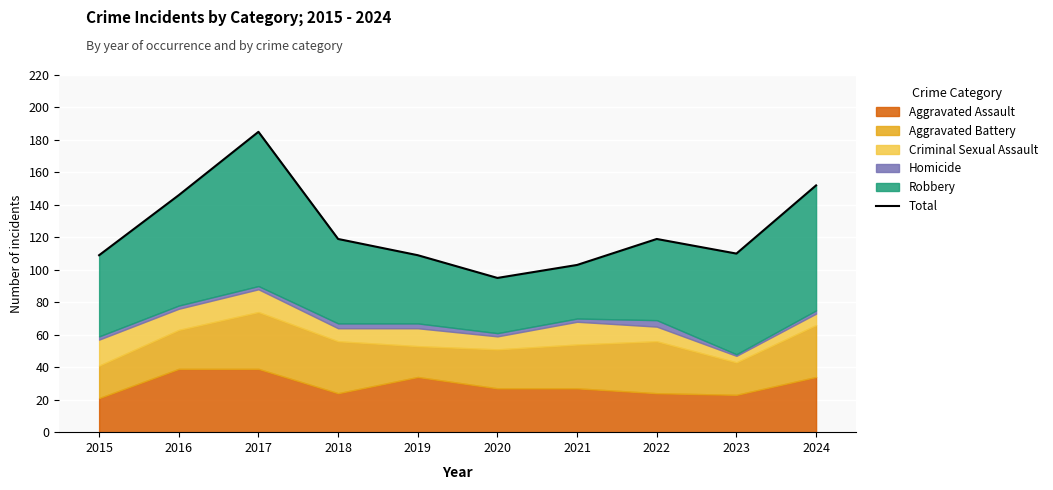

Reading left to right, extract all data points from this chart.

109	146	185	119	109	95	103	119	110	152